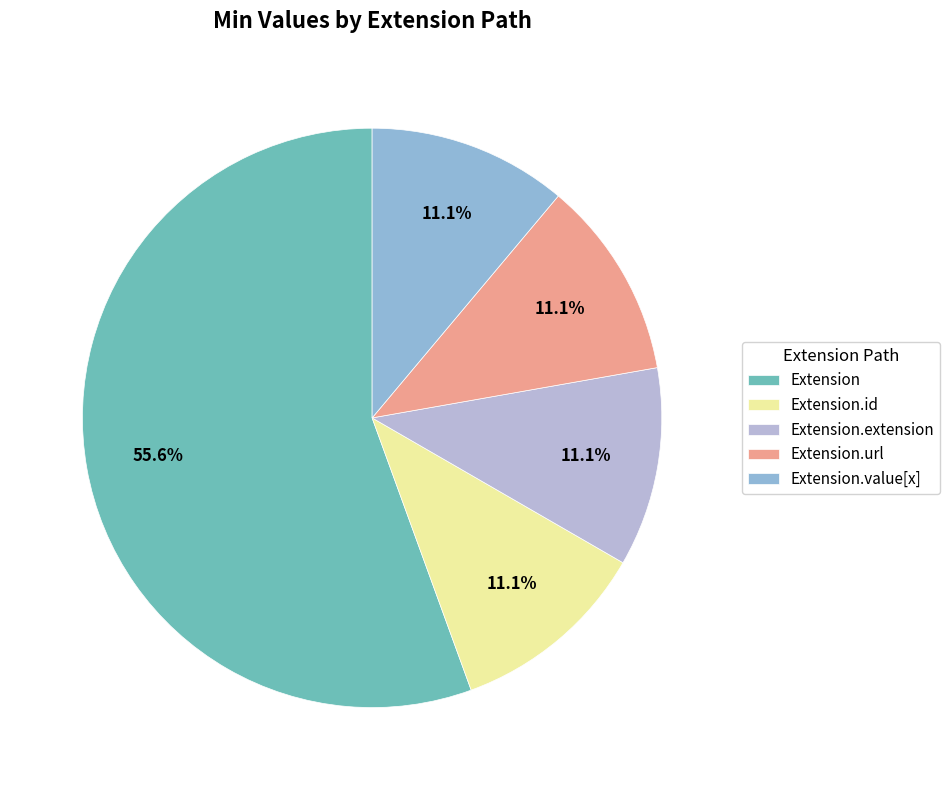

Does any single category account for the majority?

Yes